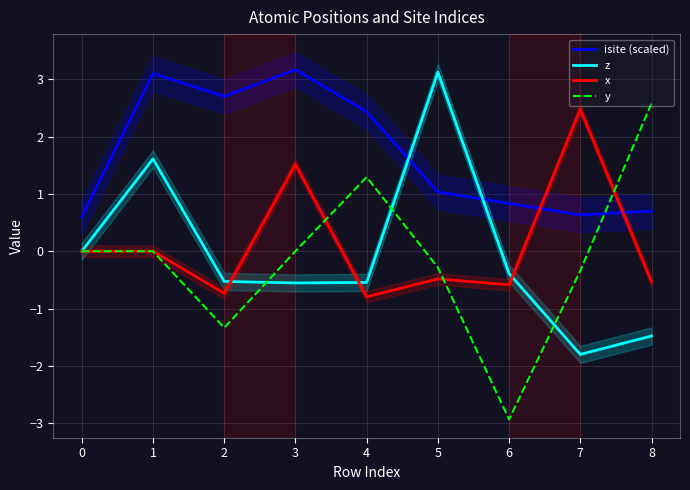

The value of y at 2 is -1.3. True or false?

True